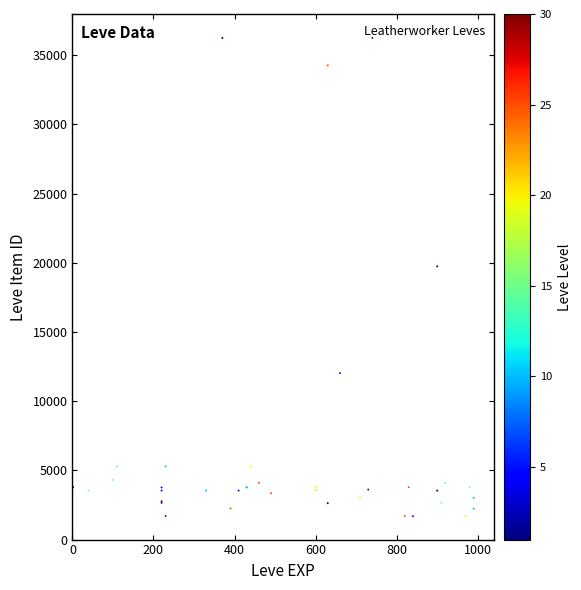

What Y value in the scatter plot is closest to 18967?

19744